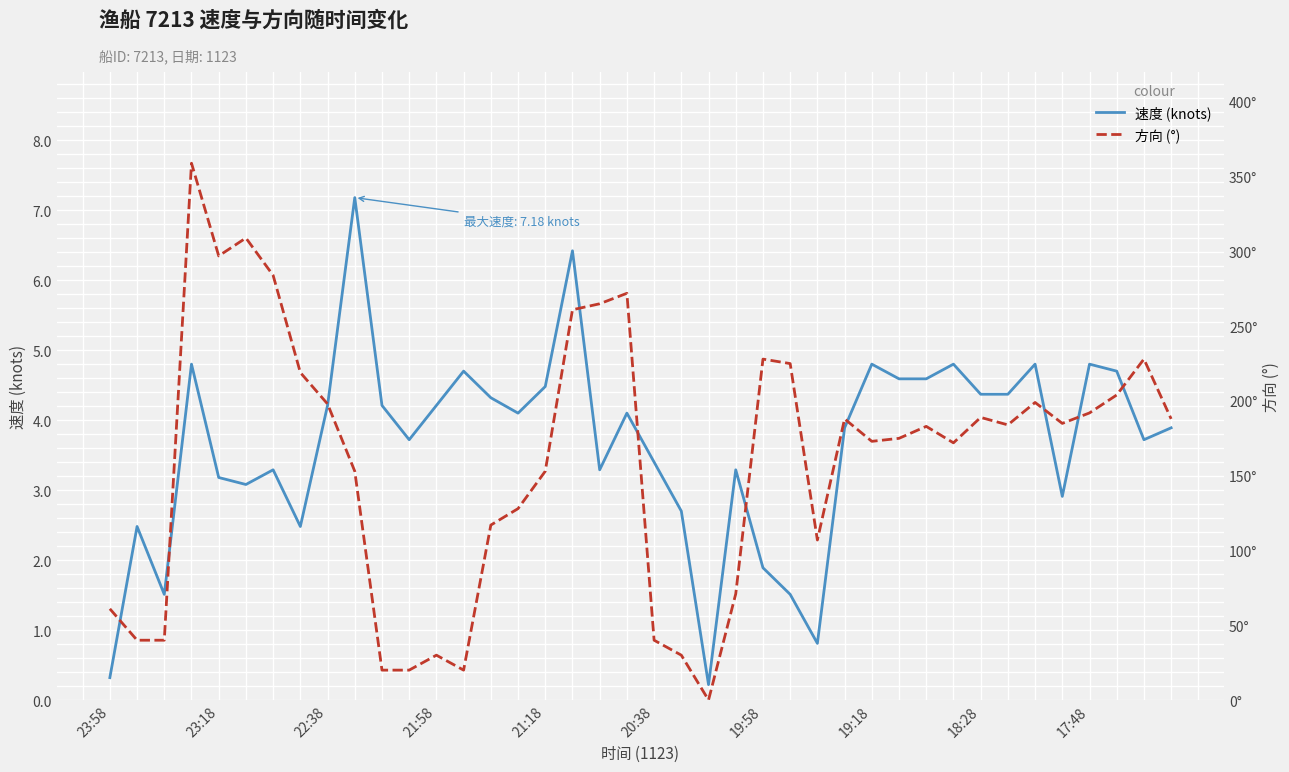

How many data points in 方向 (°) are above 184?

19